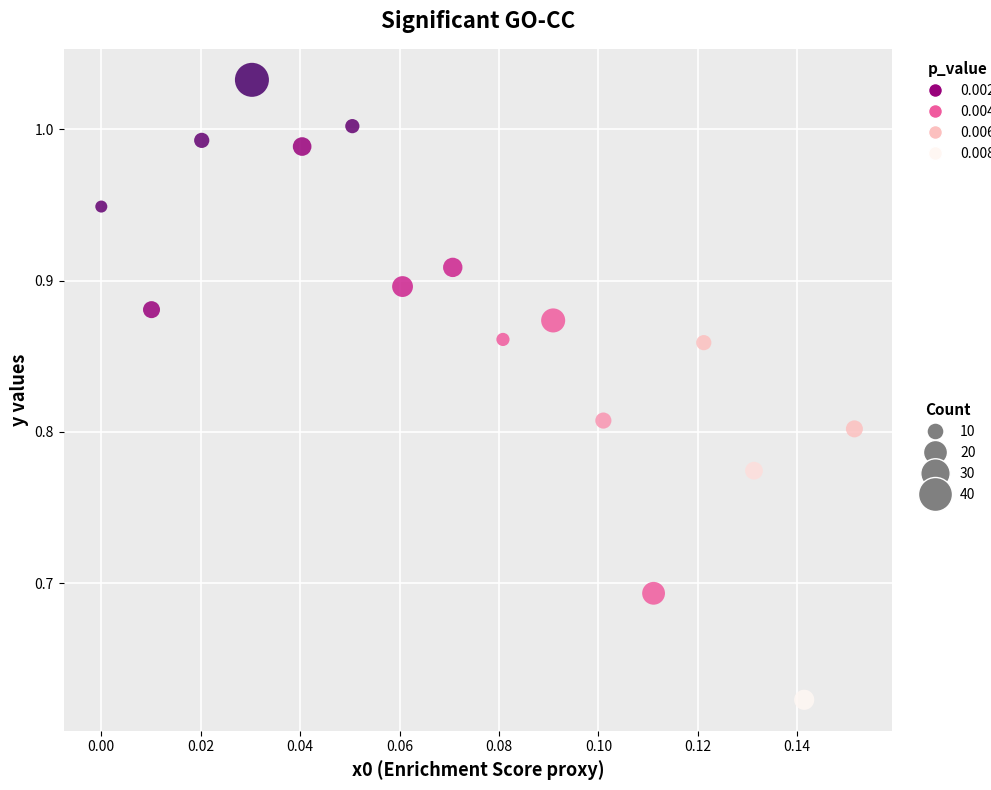

What is the range of Y values (max minus min)?

0.4